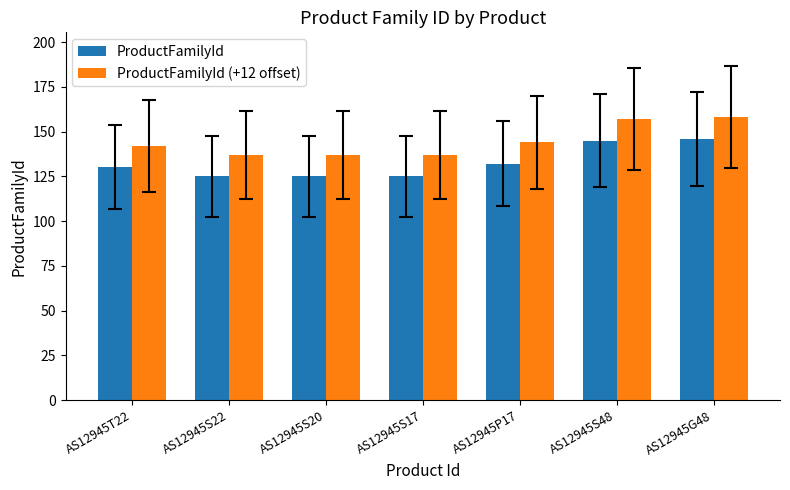

What is the minimum value for ProductFamilyId?

125